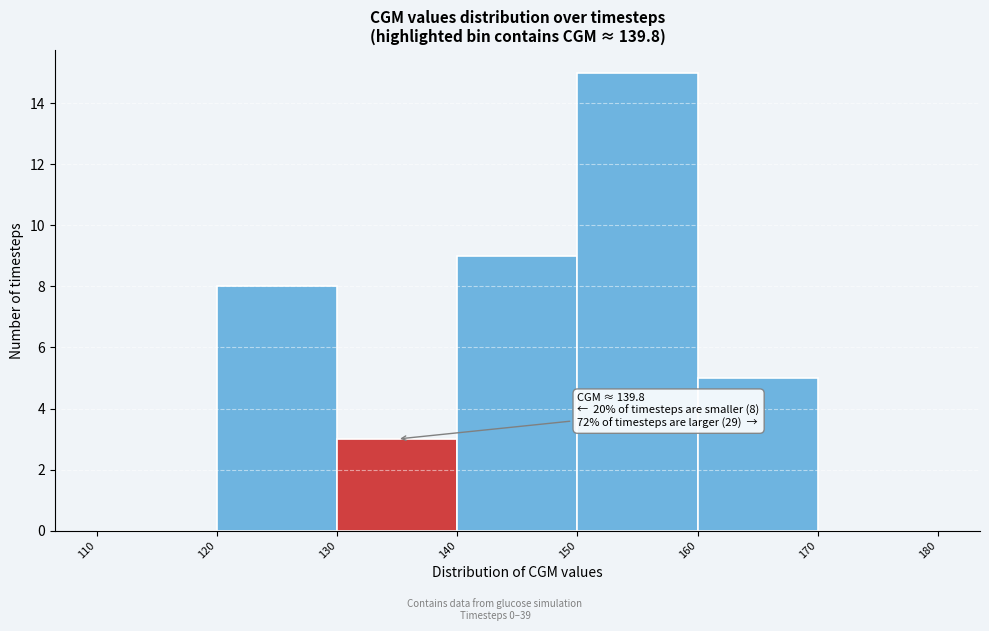

Which range on the x-axis has the tallest bar?

150 to 160